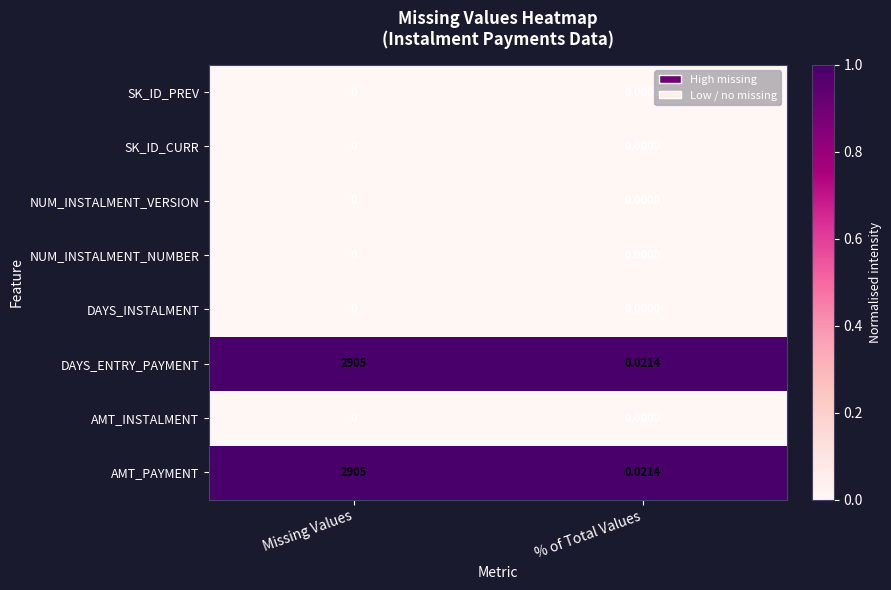

Count the number of categories in the chart.

2